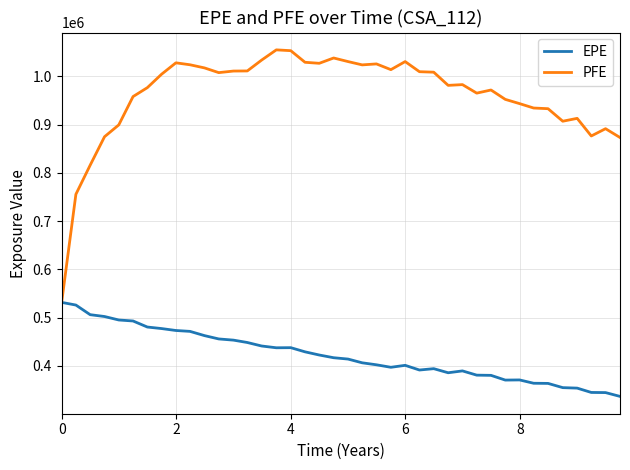

Which series has the widest spread of values?

PFE